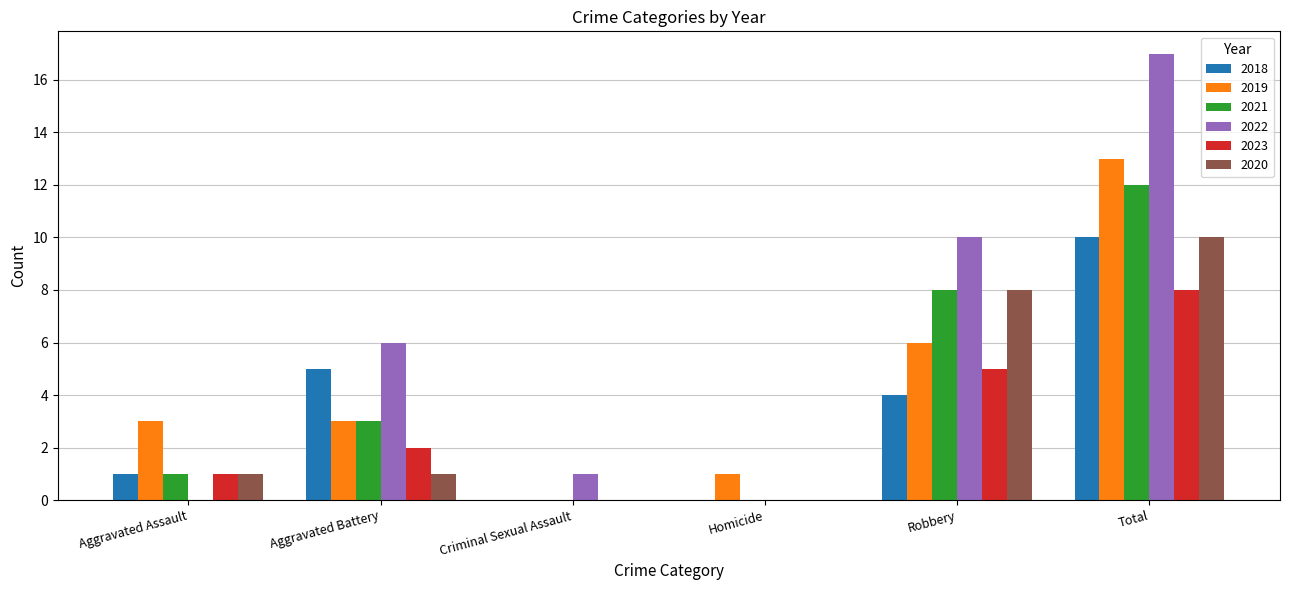

Is it true that 2021 equals 3 at Aggravated Battery?

True